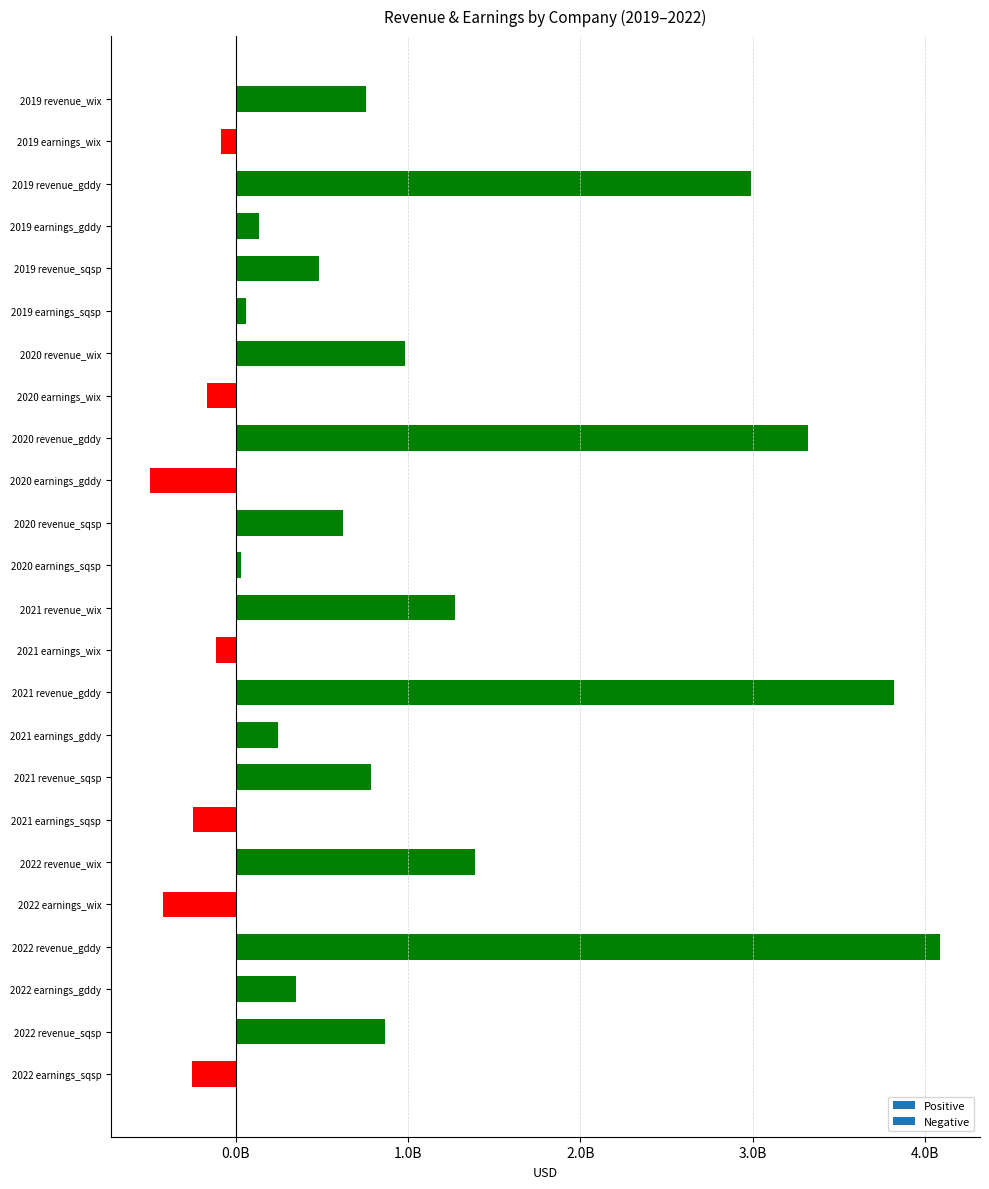

Are the bars horizontal?

Yes